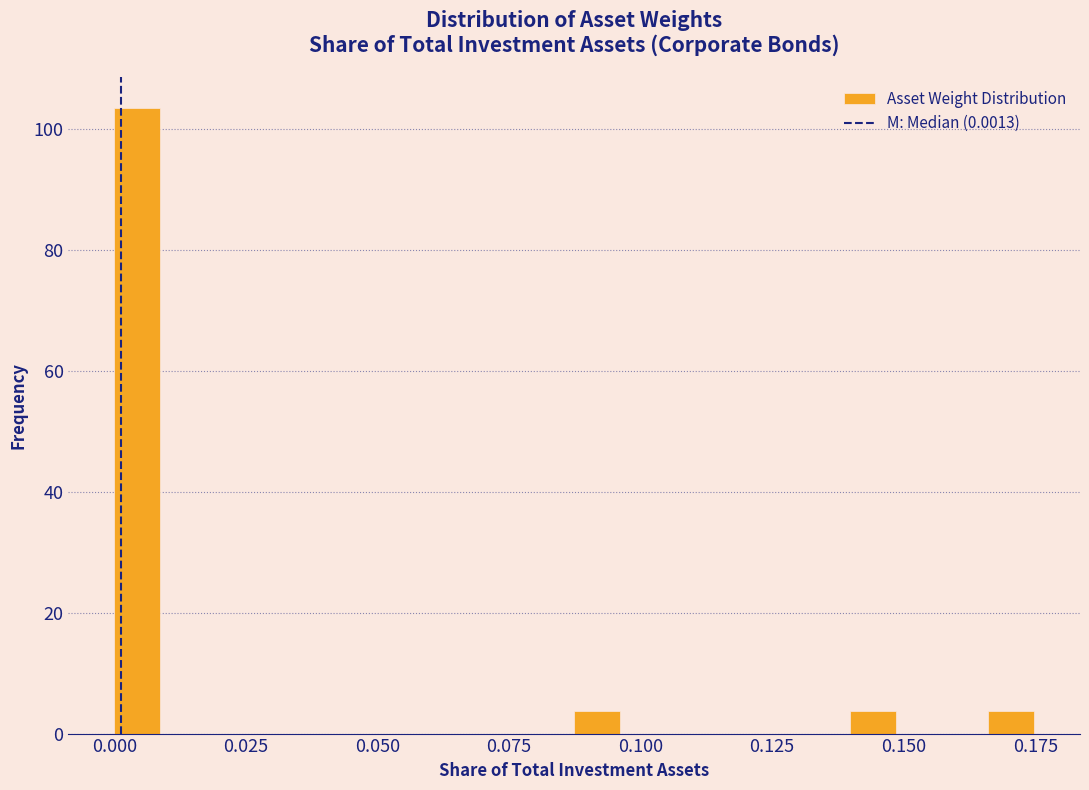

Around what value on the x-axis is the tallest bar? Give the approximate position of its centre, as read against the axis.

0.005